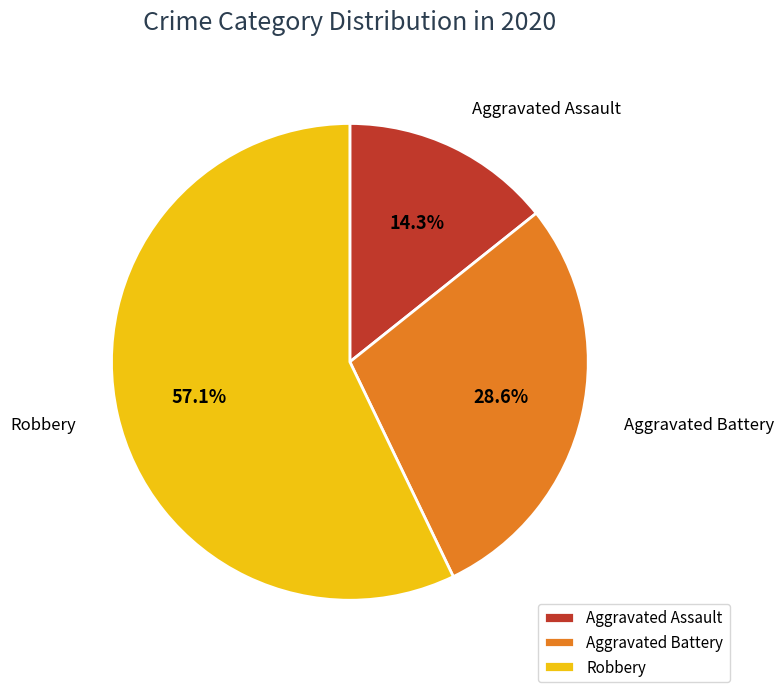

True or false: Robbery accounts for 51% of the total.

False